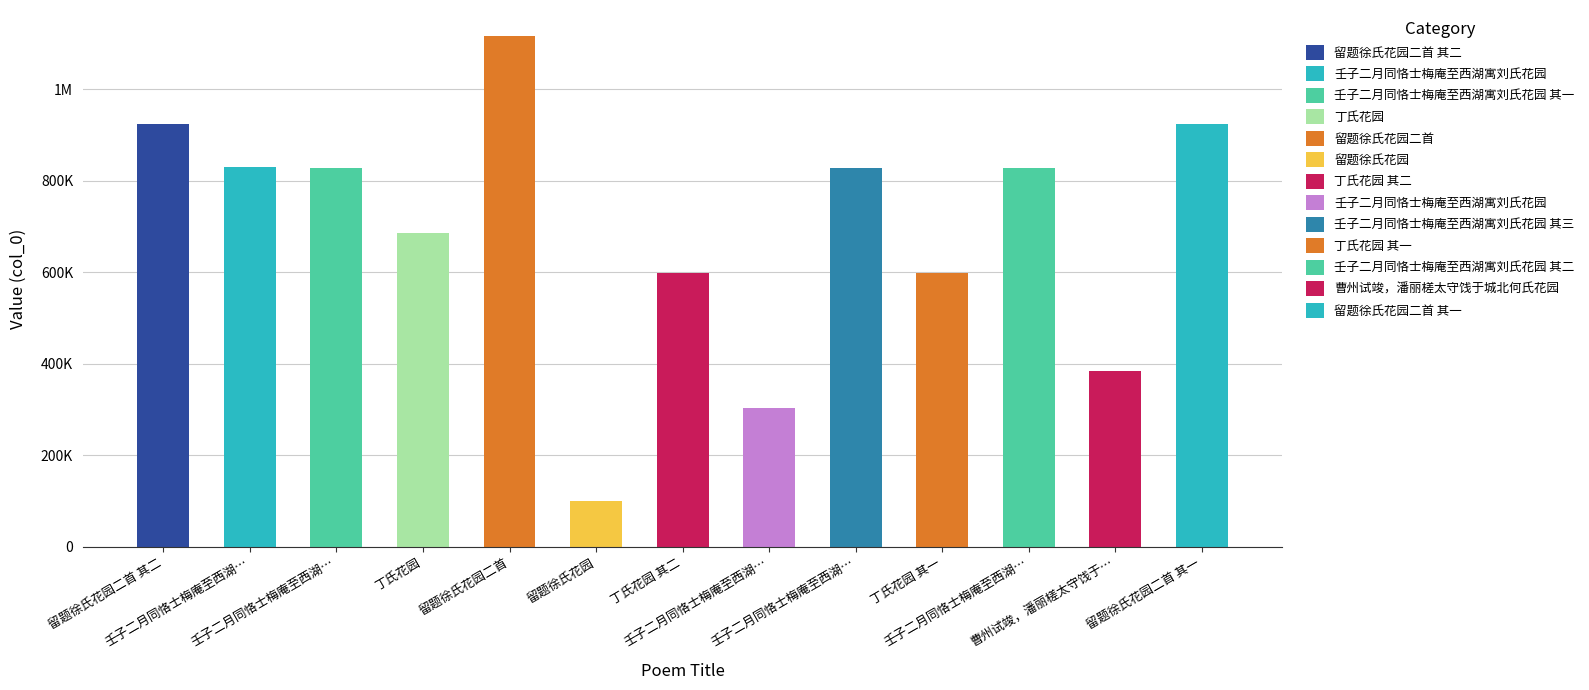

Does the chart contain stacked bars?

No